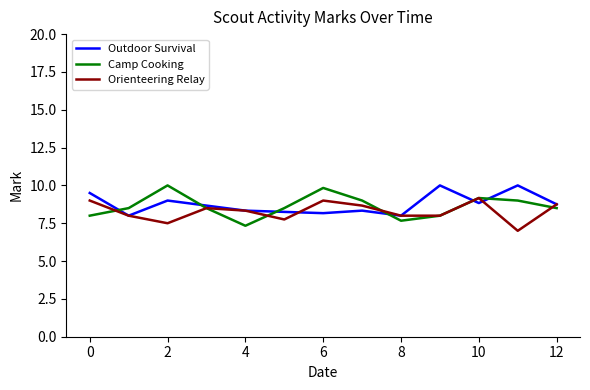

What is the minimum value for Outdoor Survival?

8.0